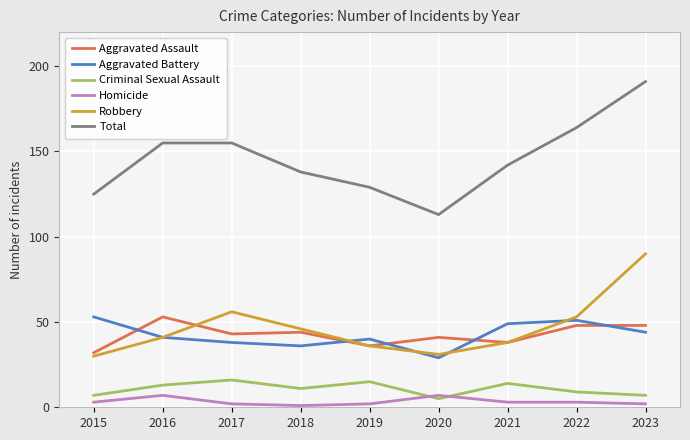

What is the difference between the highest and lowest values at 2023?

189